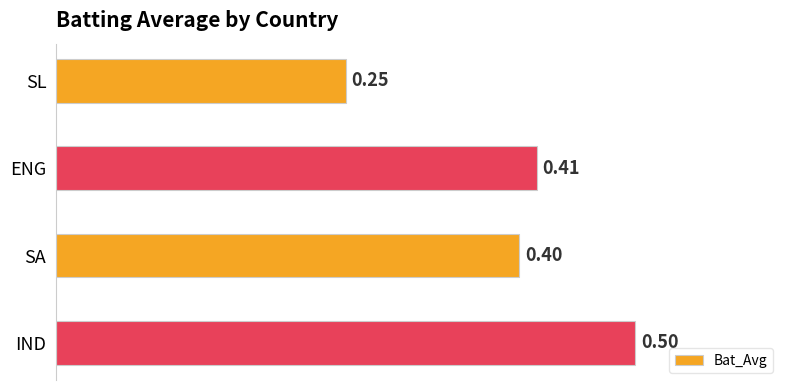

Count the values in the range 0 to 1.

4